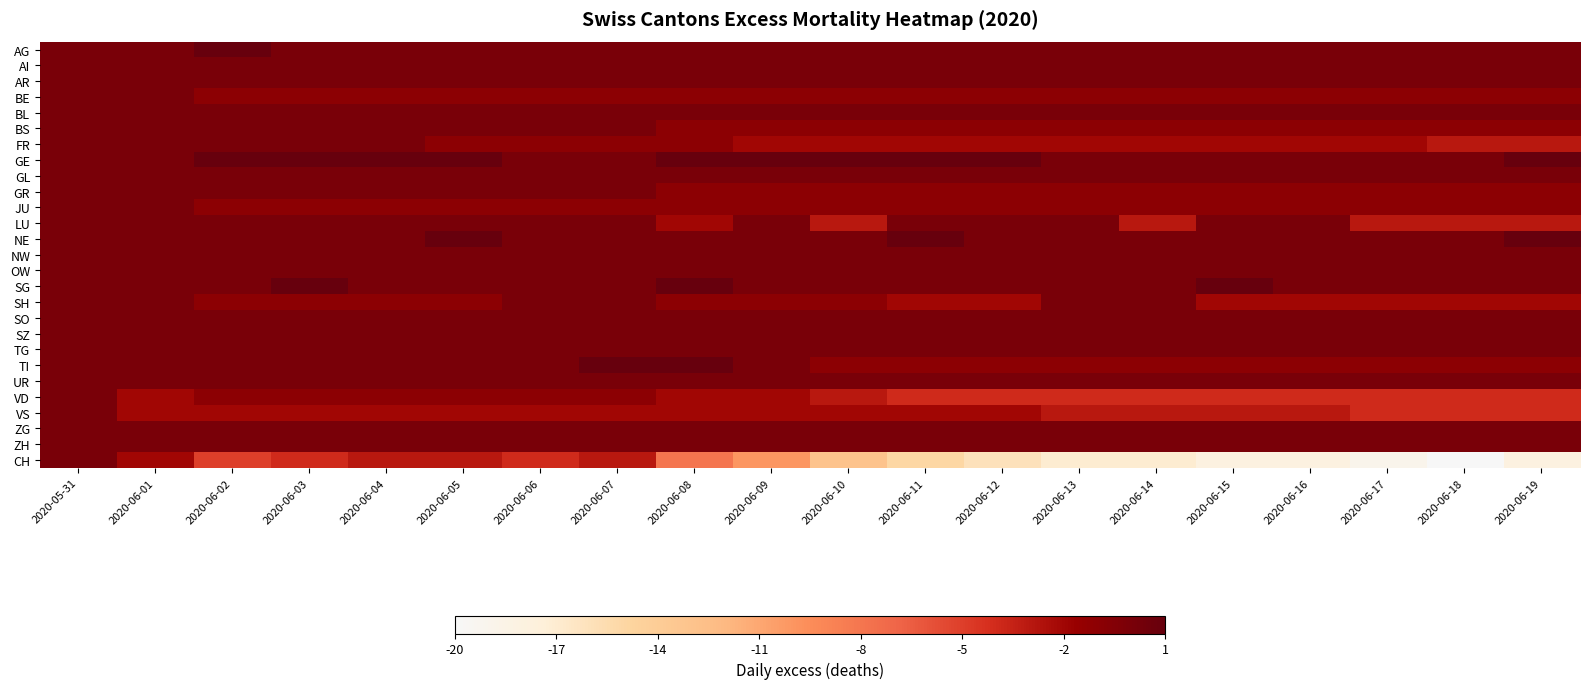

Rank the series at 2020-06-11 from lowest to highest value.

CH, VD, FR, SH, VS, BE, BS, GR, JU, TI, AG, AI, AR, BL, GL, LU, NW, OW, SG, SO, SZ, TG, UR, ZG, ZH, GE, NE